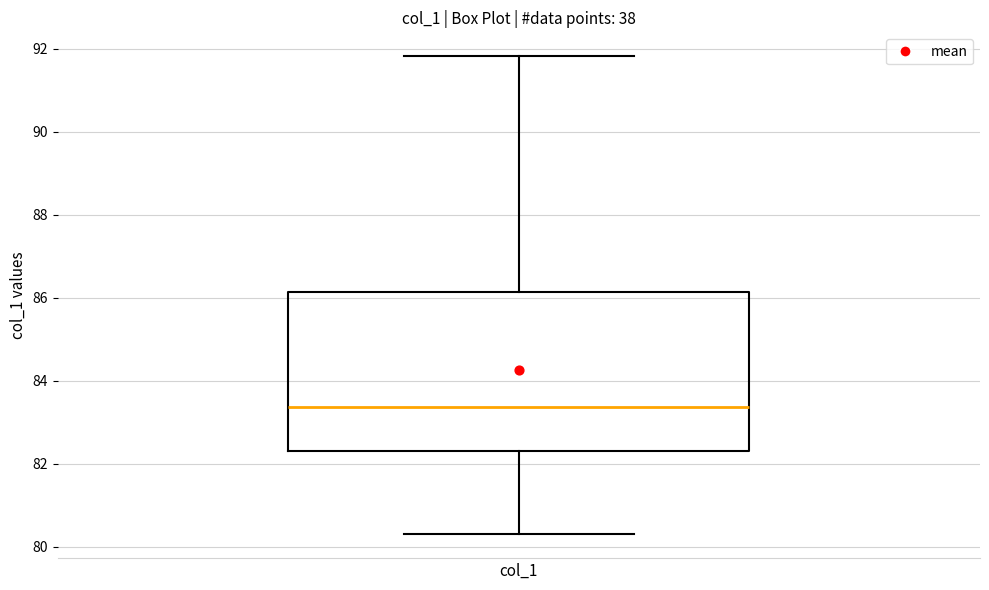

Read this box plot against the y-axis: the position of the median line, the range covered by the box, and the ends of both whiskers. The values are not printed on the chart, so give them approximately, as read against the axis.

median 83.4, box 82.4 to 86.2, whiskers 80.4 to 91.8